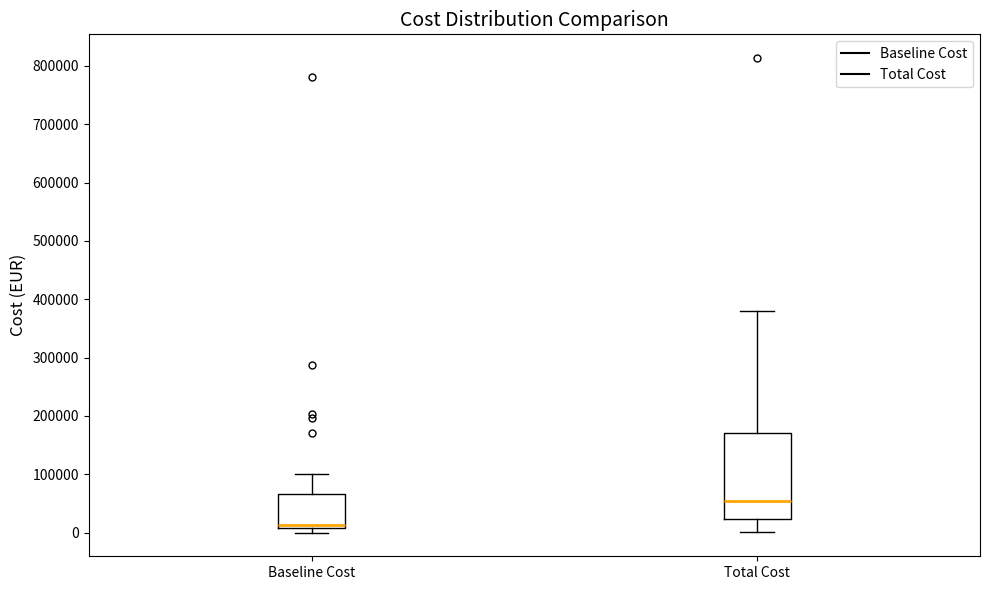

Reading left to right, read every box against the y-axis: the position of its median line, the range the box covers, and the ends of its whiskers. The values are not printed on the chart, so give them approximately, as read against the axis.

Baseline Cost: median 10000 (just above the box's lower edge), box 10000 to 70000, whiskers 0 to 100000
Total Cost: median 50000, box 20000 to 170000, whiskers 0 to 380000